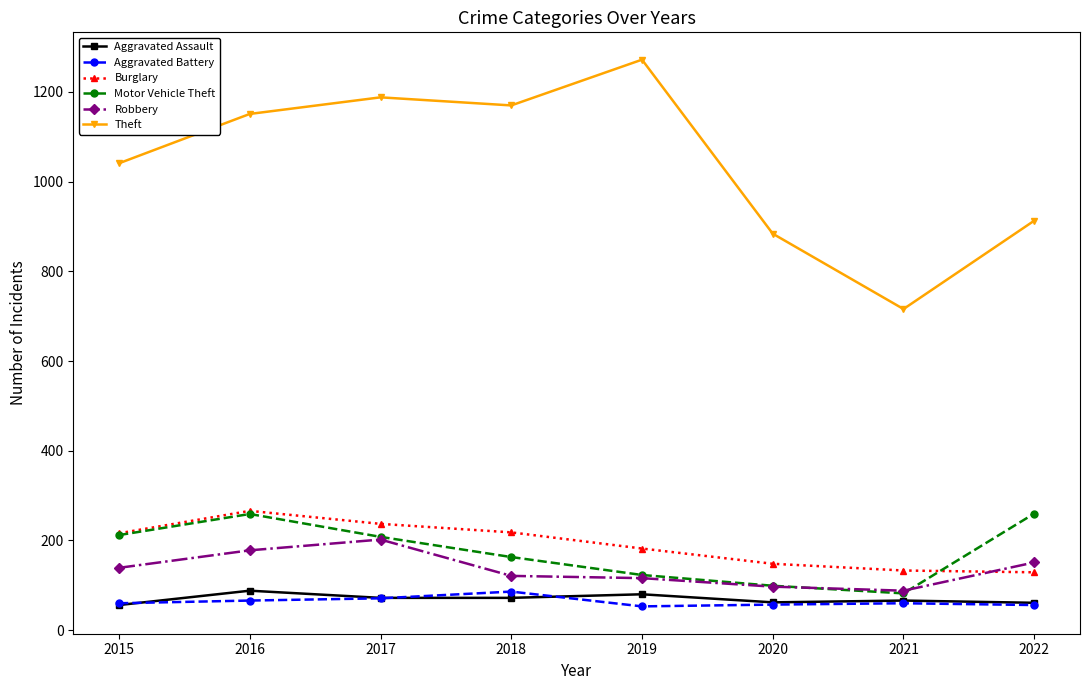

Which label corresponds to the largest value in the chart?

2019